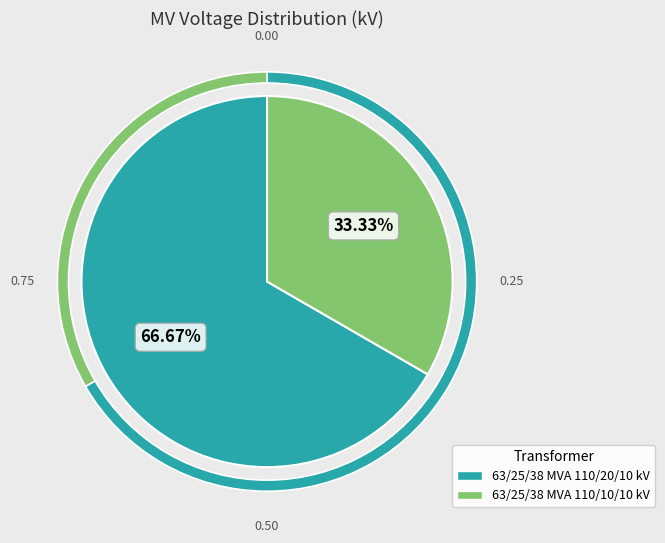

To the nearest percent, what is the difference between the 63/25/38 MVA 110/20/10 kV and 63/25/38 MVA 110/10/10 kV slice percentages?

33%